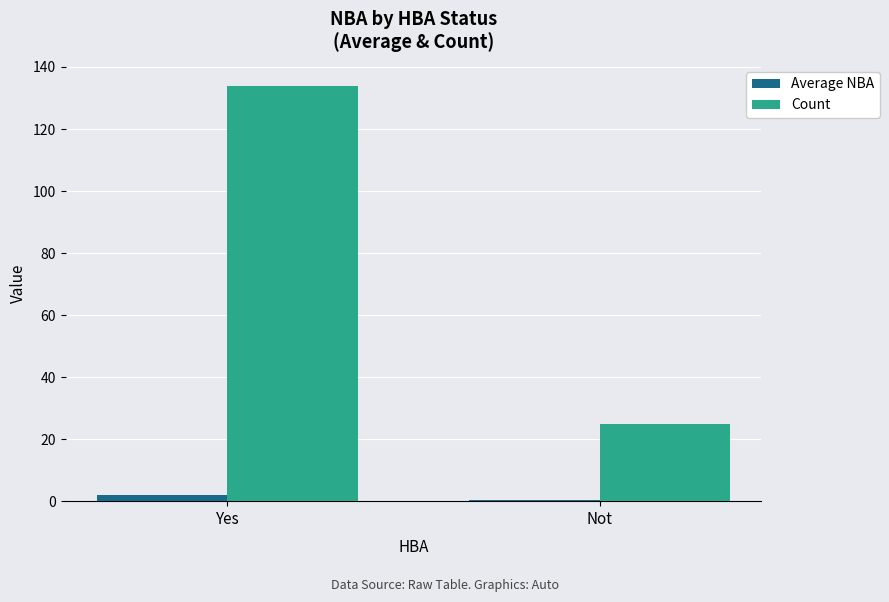

Between Yes and Not, which series saw the biggest shift?

Count